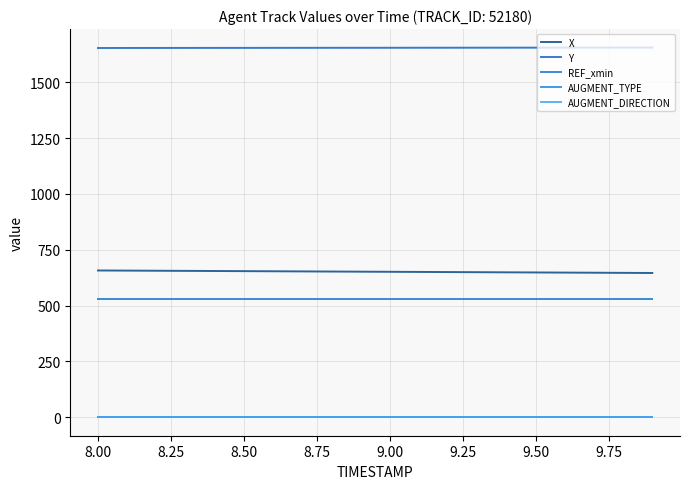

What is the average value of the AUGMENT_DIRECTION series?

1.0